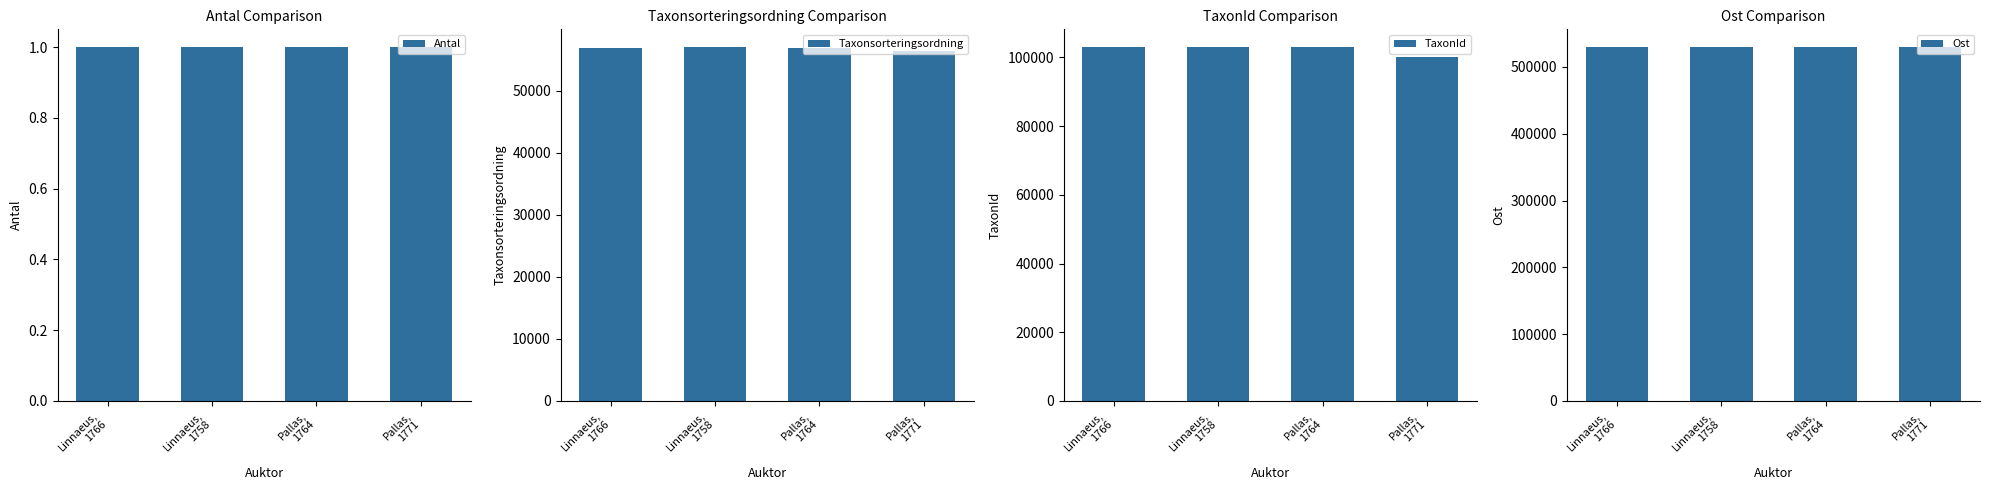

What is the greatest value displayed?

529696.8